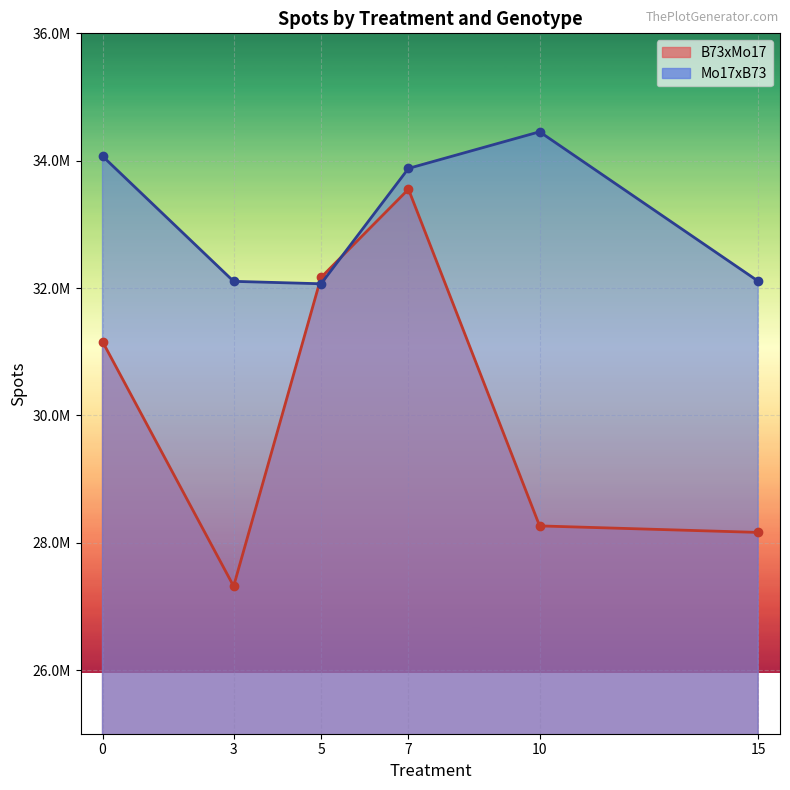

Rank the series by their maximum value, from lowest to highest.

B73xMo17_line, Mo17xB73_line